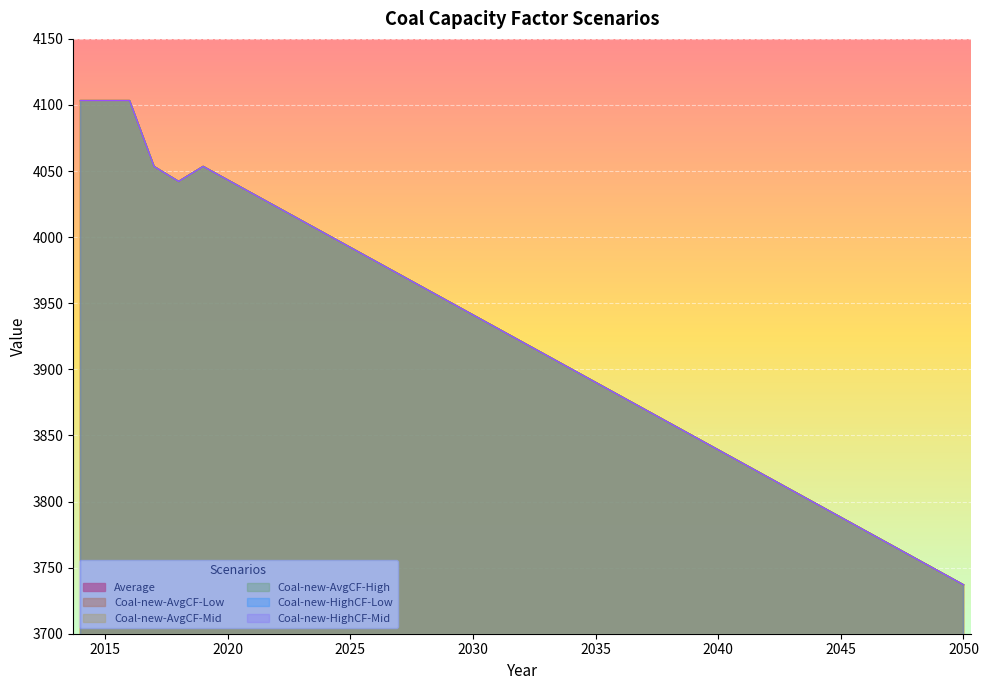

What is the total value across all series at 2047?

22605.6